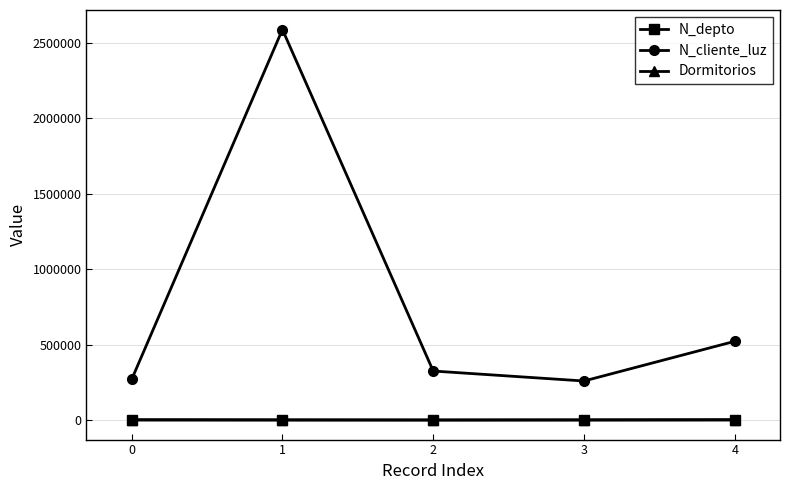

At how many categories does at least one series exceed 2024051?

1